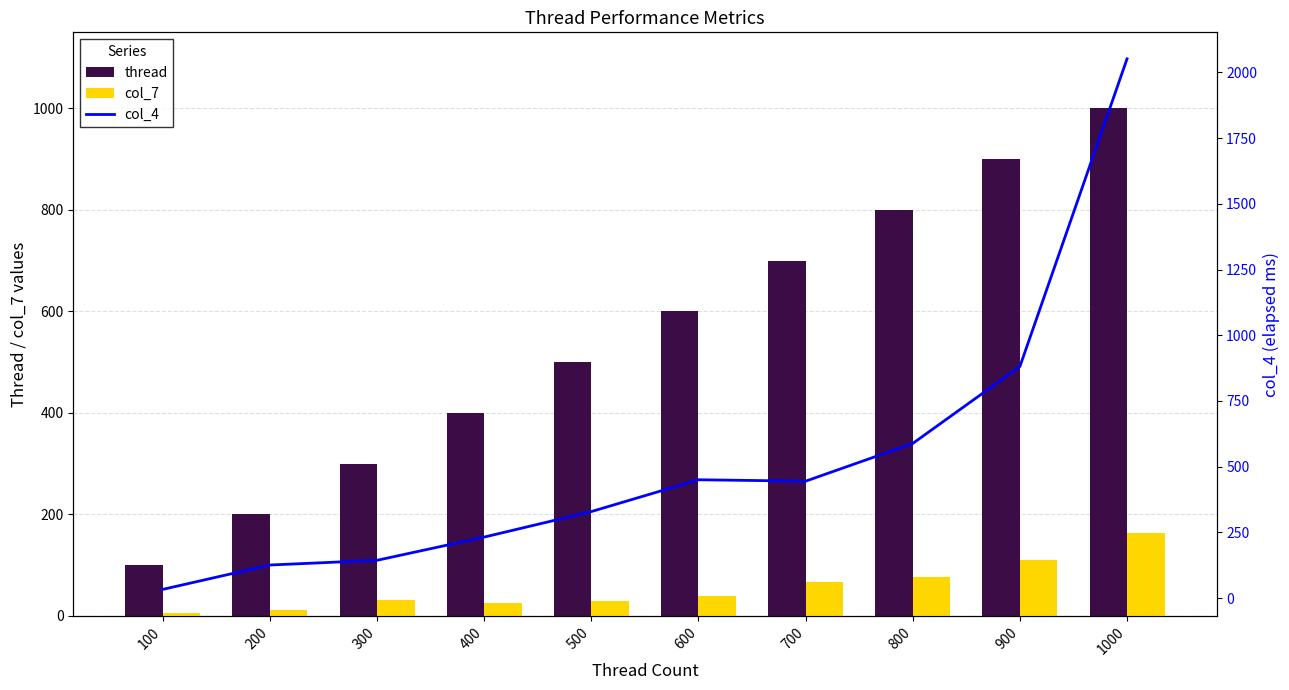

Where is thread nearest to the value 550?

500